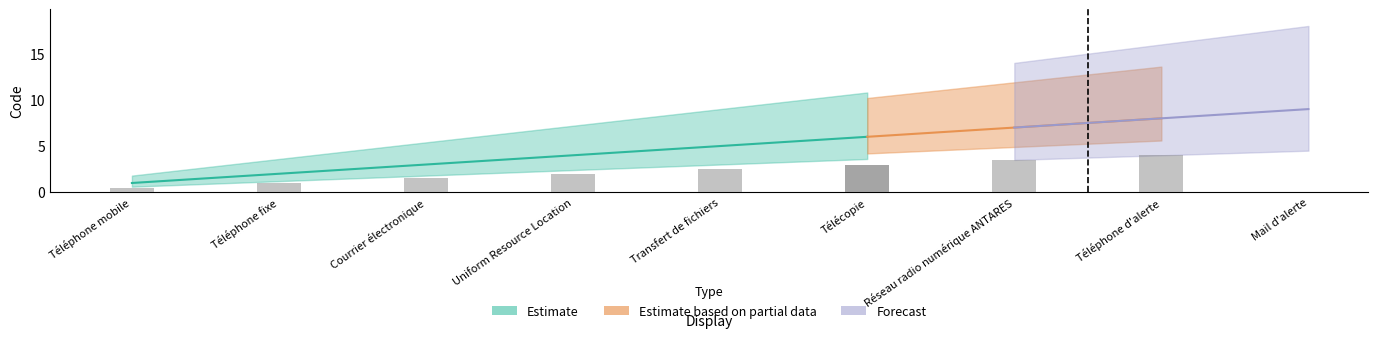

Is it true that the value at Téléphone mobile is 1?

True